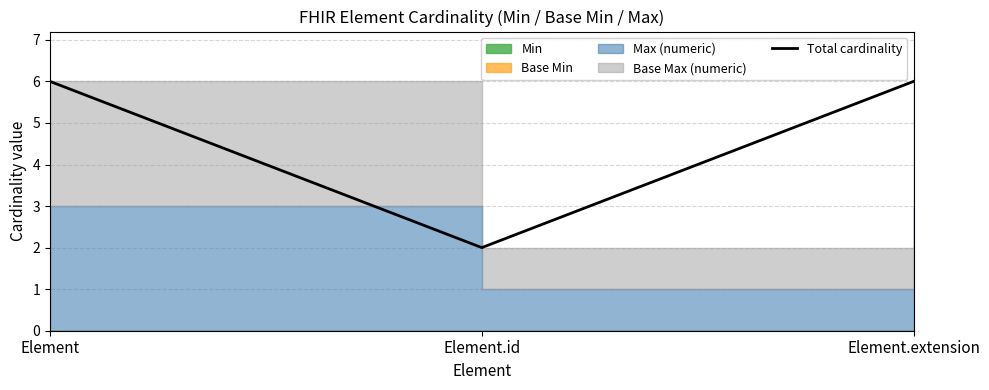

Does the chart display data point markers on the line(s)?

No